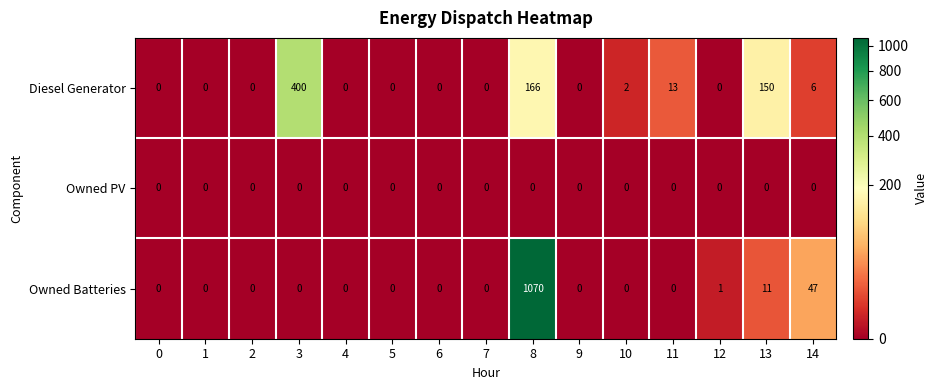

List the series in order of their overall mean, lowest first.

Owned PV, Diesel Generator, Owned Batteries